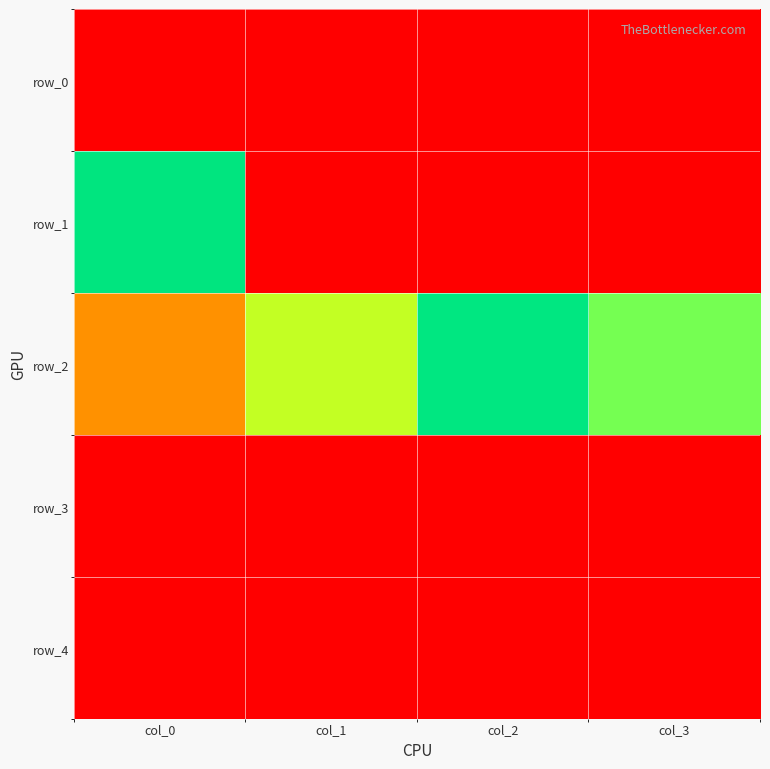

Which series has the largest total across all categories?

row_2